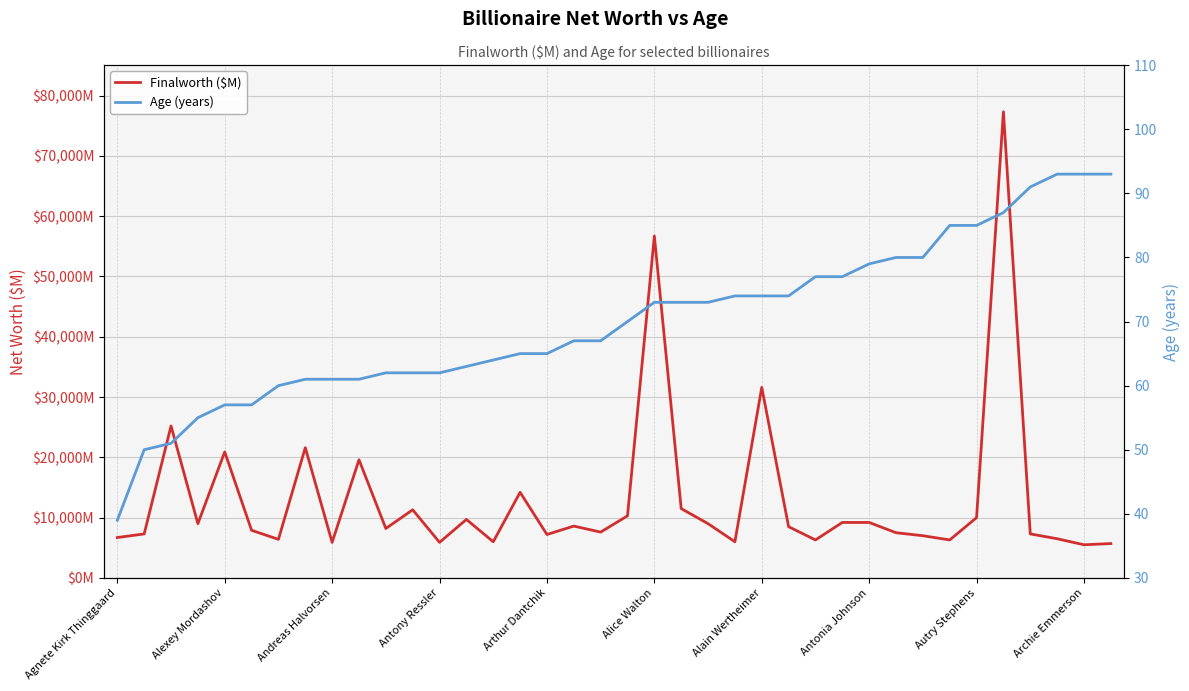

The value of Finalworth ($M) at 22 is 3268. True or false?

False